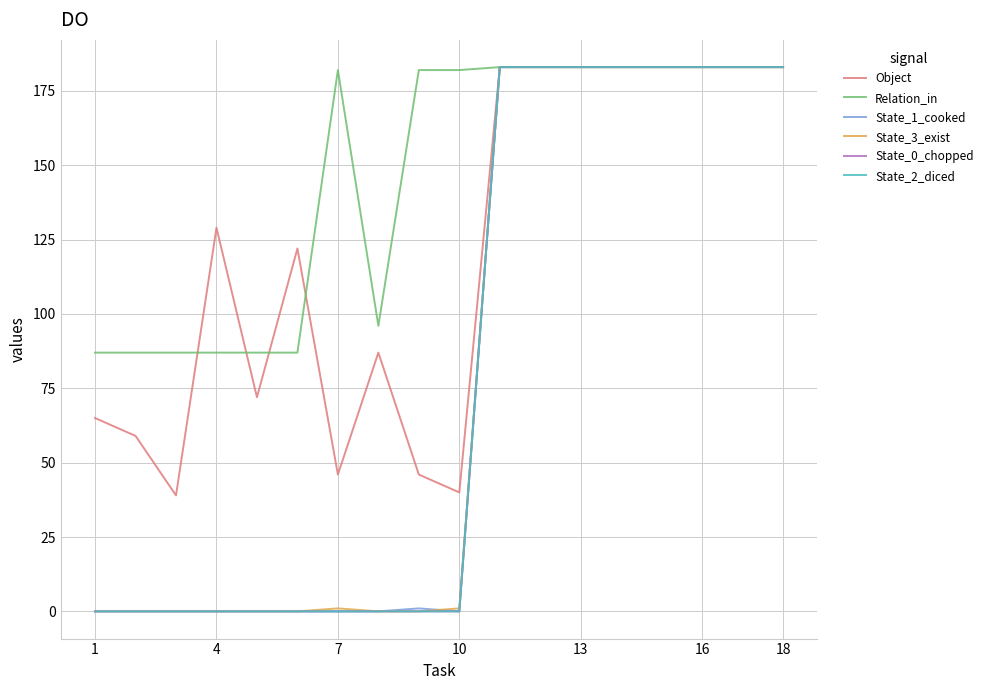

How many lines are shown in the chart?

6